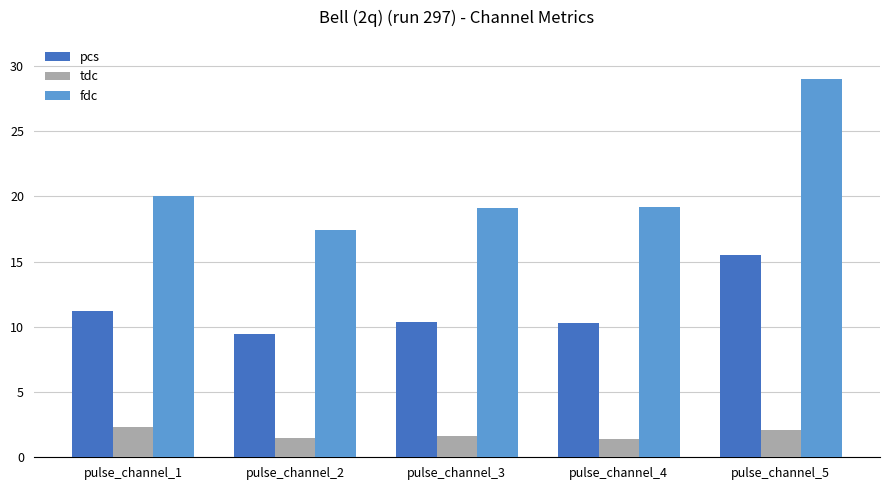

What is the total value across all series at pulse_channel_4?

30.9